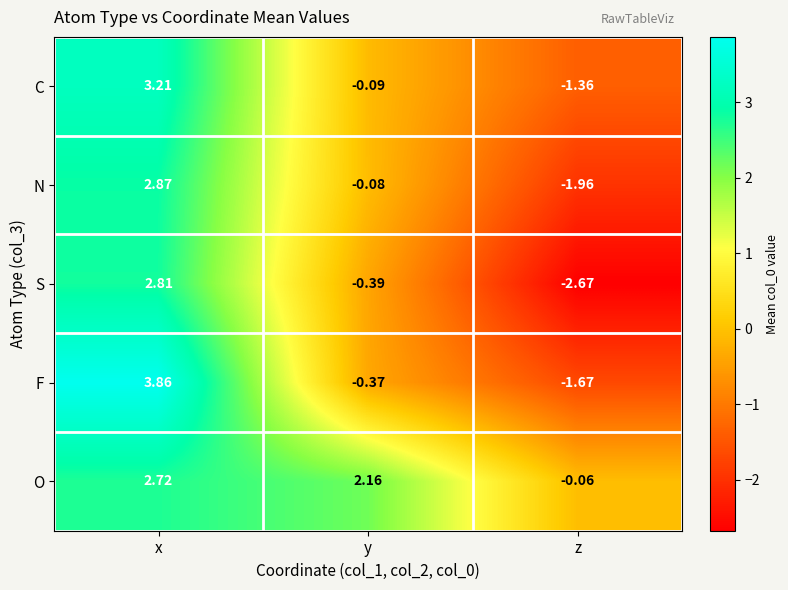

What is the average value of the O series?

1.6